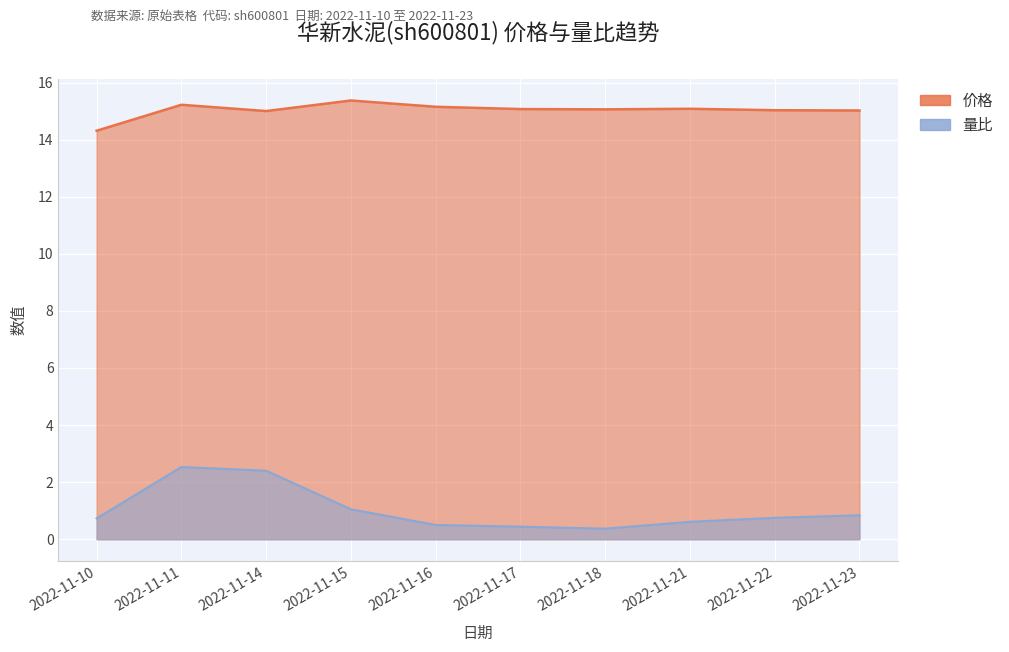

Which series has the largest total across all categories?

价格